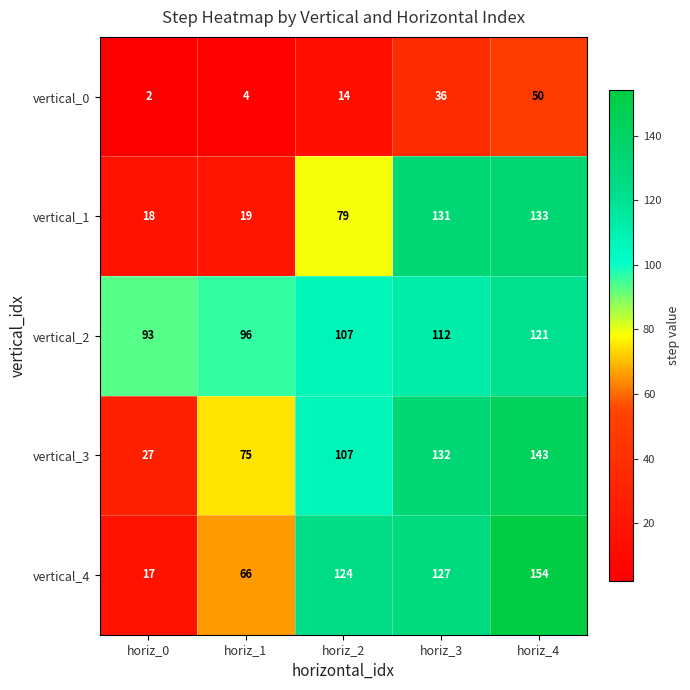

How many series are shown in this chart?

5